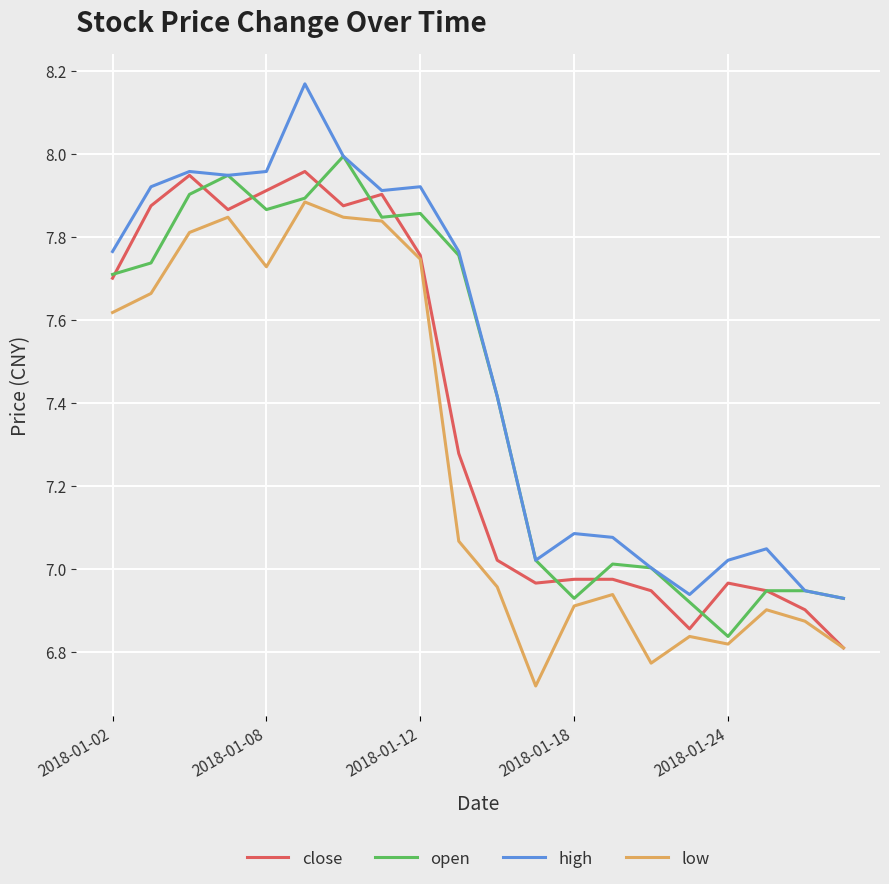

Rank the series by their average value, from lowest to highest.

low, close, open, high